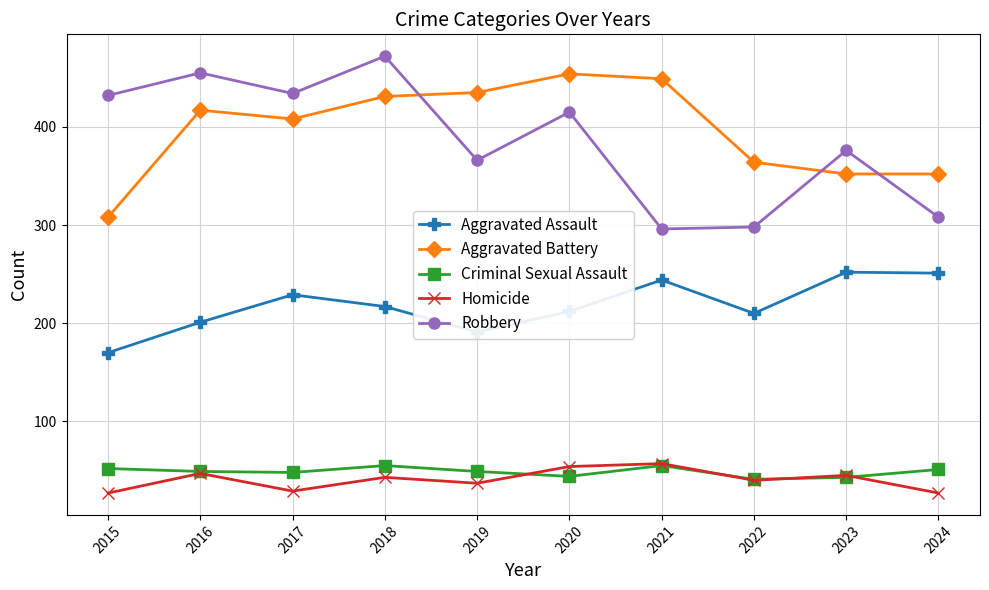

At which category does Aggravated Battery reach its first local peak?

2016